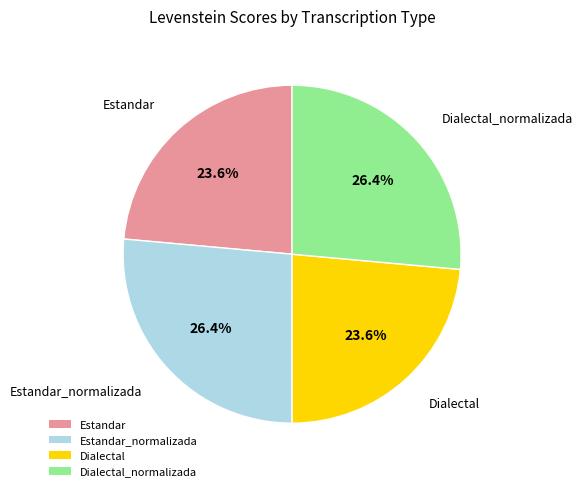

Between Dialectal_normalizada and Estandar, which is larger?

Dialectal_normalizada